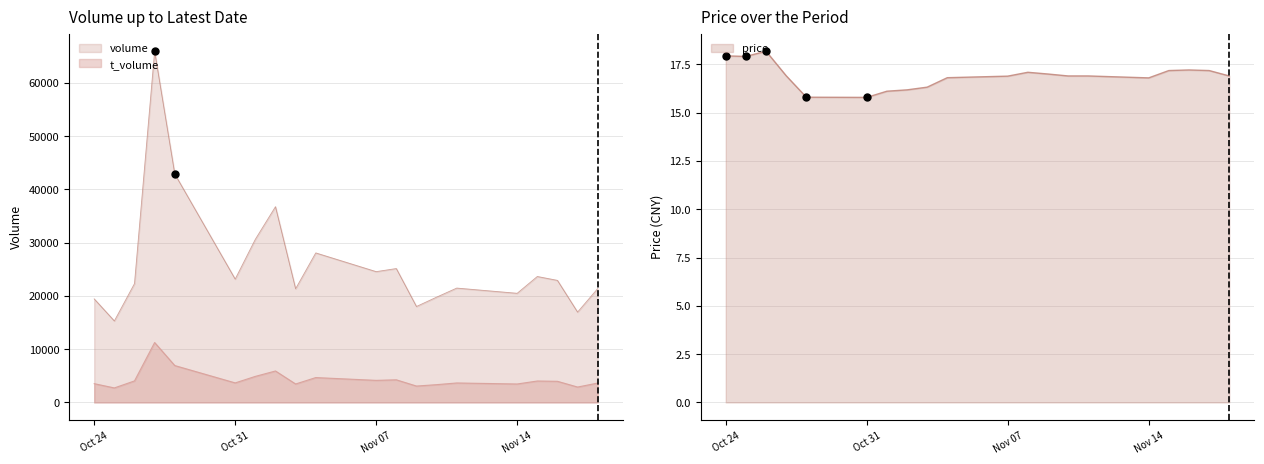

Which series has the widest spread of Y values?

volume